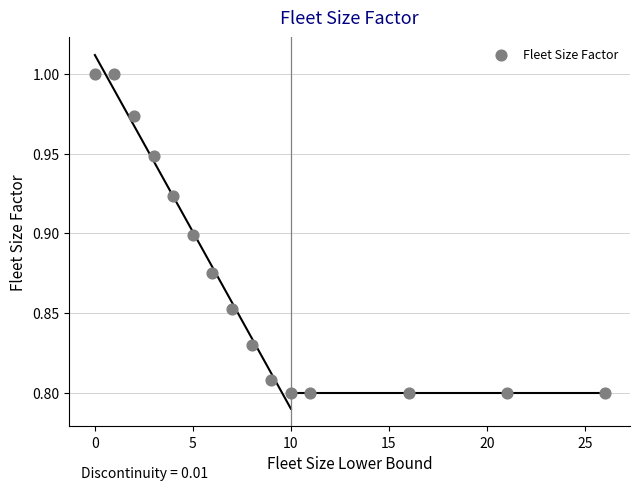

What is the range of X values (max minus min)?

26.0